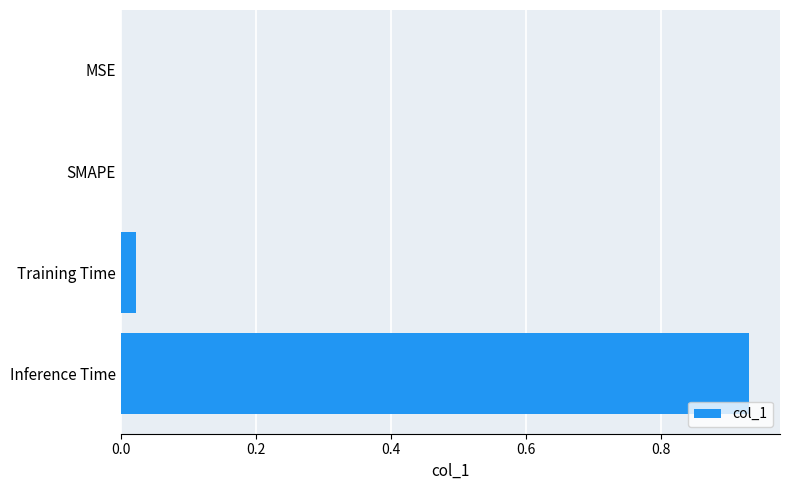

Is it true that the value at SMAPE is -0.3?

False